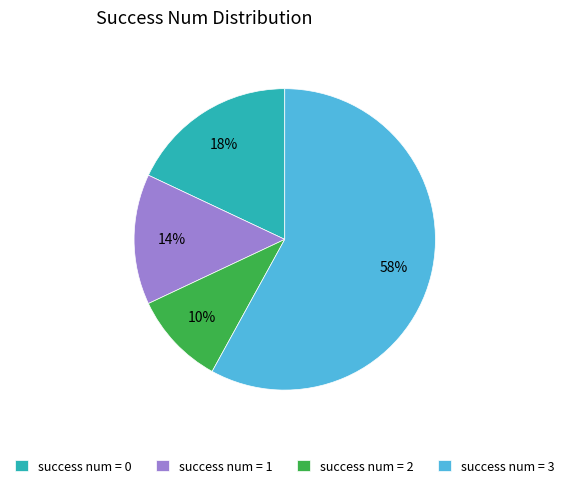

Does any single category account for the majority?

Yes